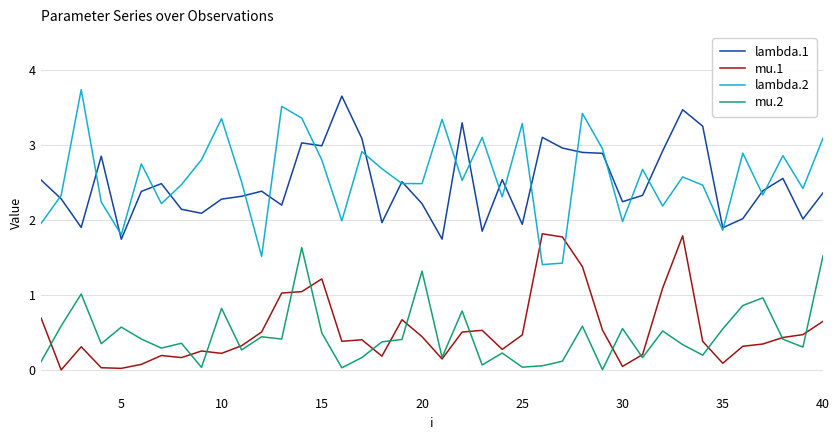

True or false: lambda.2 and mu.2 intersect in this chart.

False